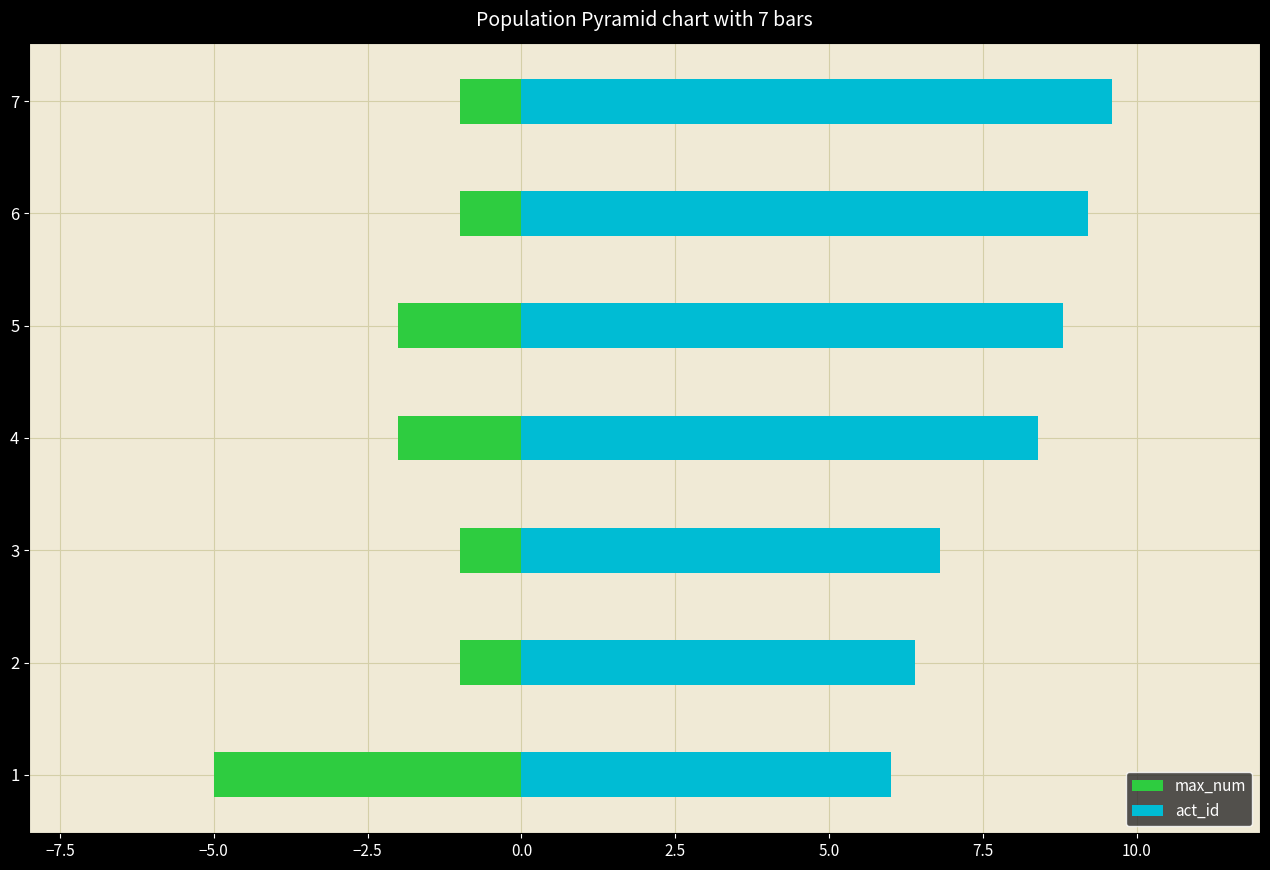

Are the bars grouped side by side (vs. stacked)?

Yes